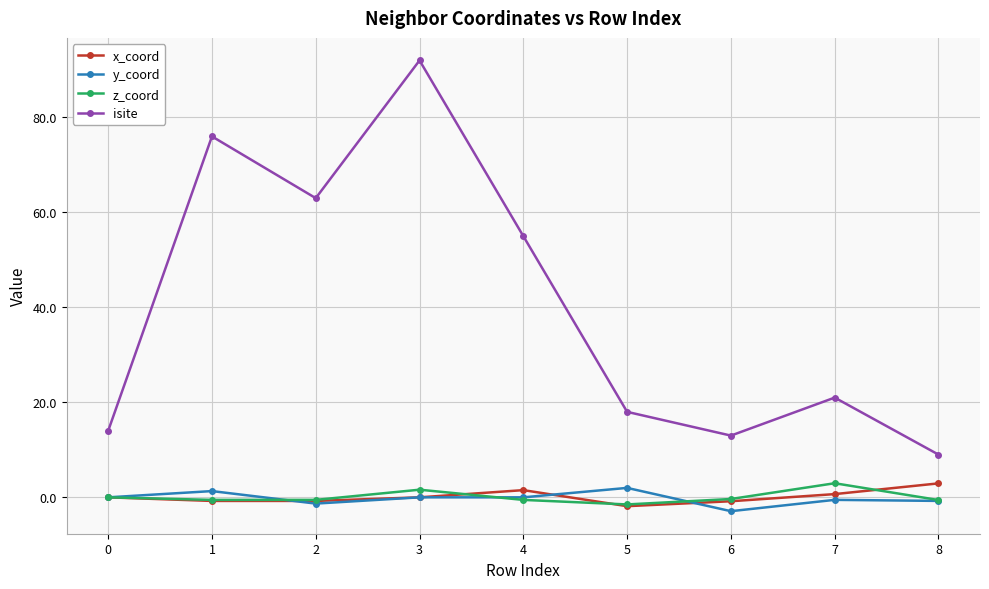

What is the difference between the highest and lowest values at 8?

9.8